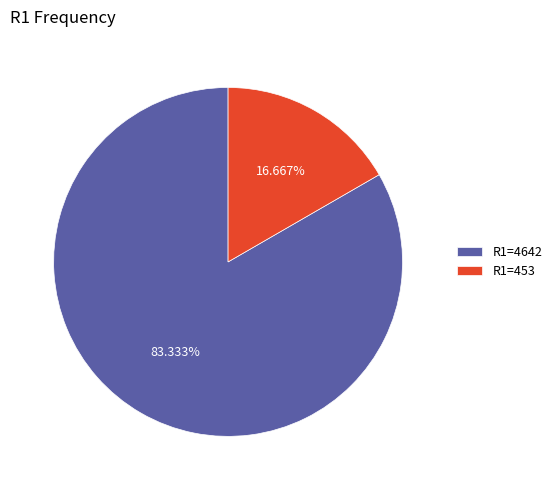

Combined, do R1=4642 and R1=453 account for over 50%?

Yes